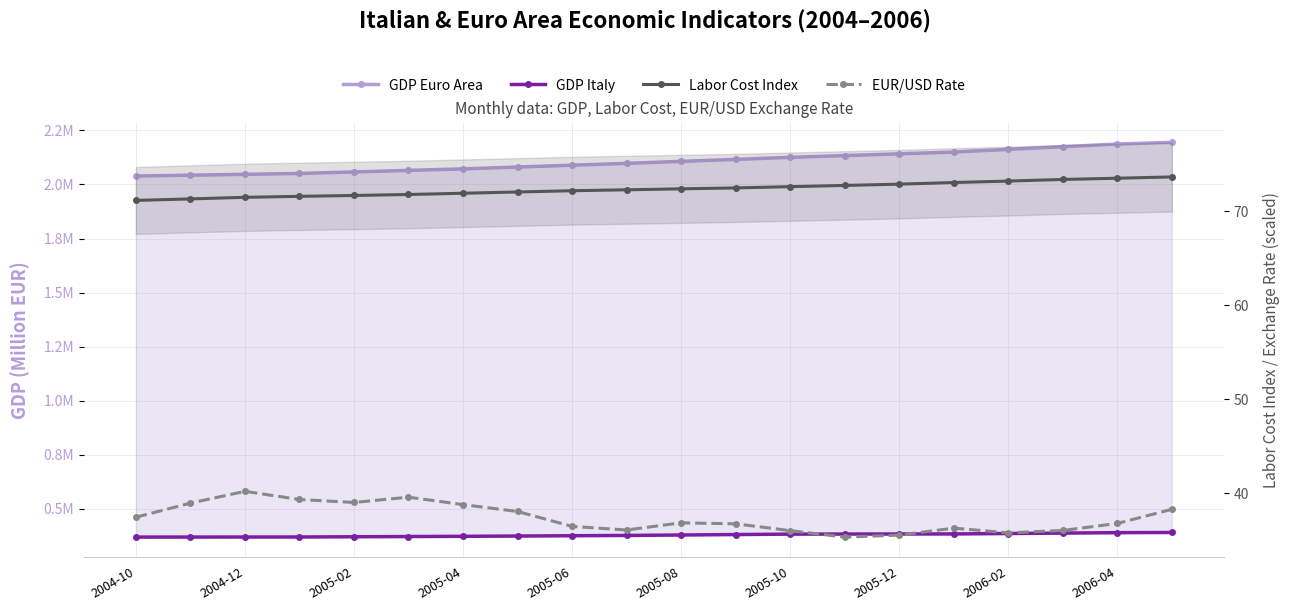

True or false: GDP Euro Area and GDP Italy cross at least once.

False